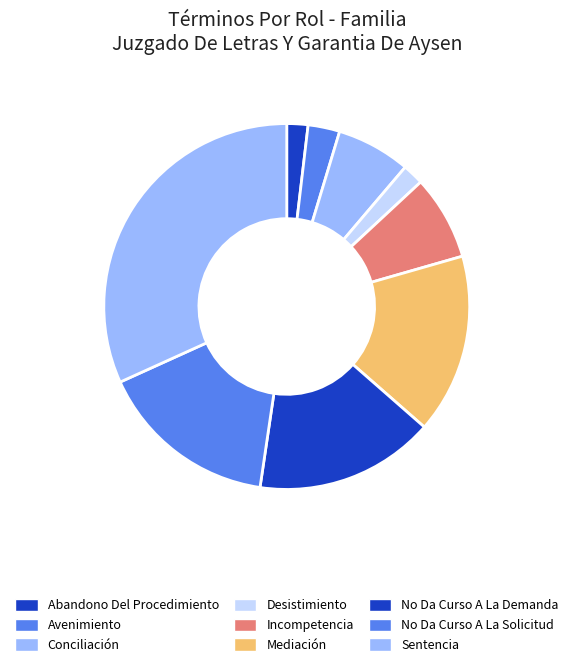

What is the smallest slice in the pie chart?

Abandono Del Procedimiento